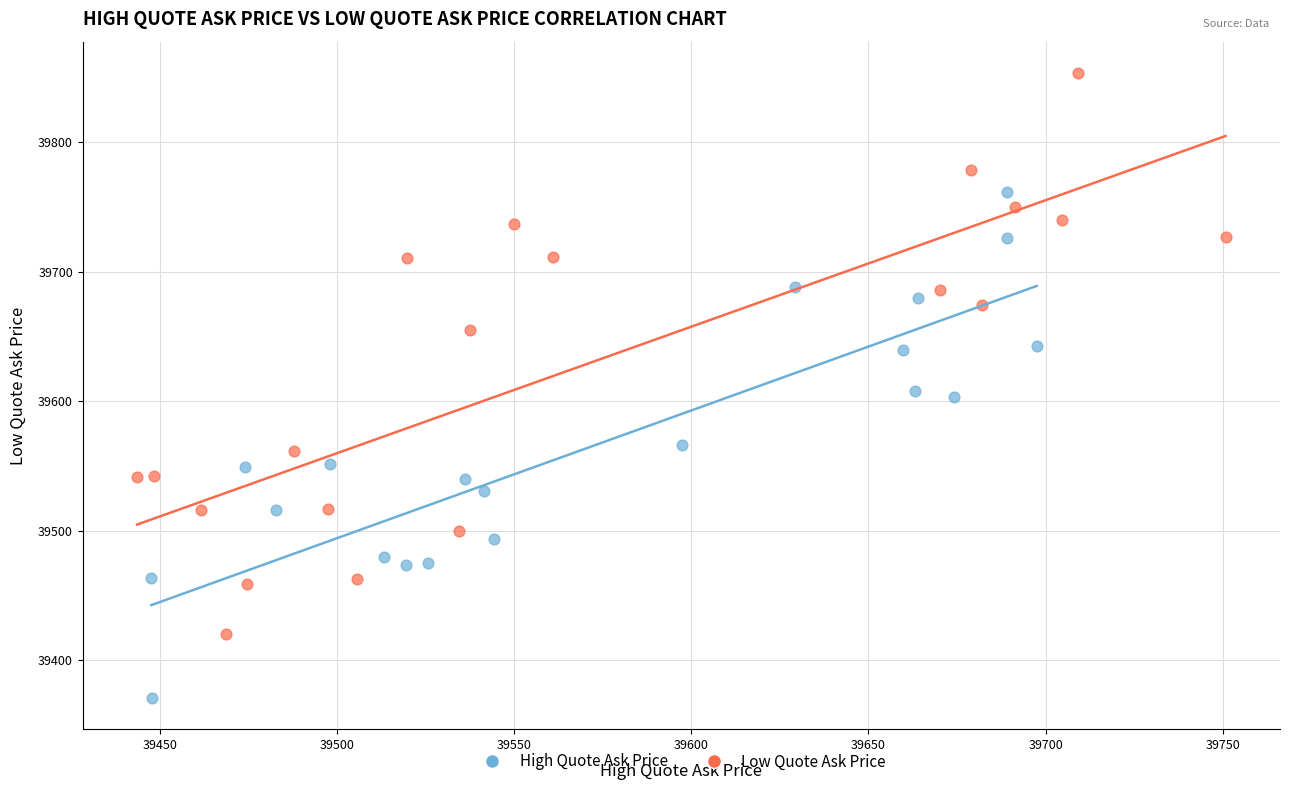

Which series reaches the maximum Y coordinate?

Low Quote Ask Price